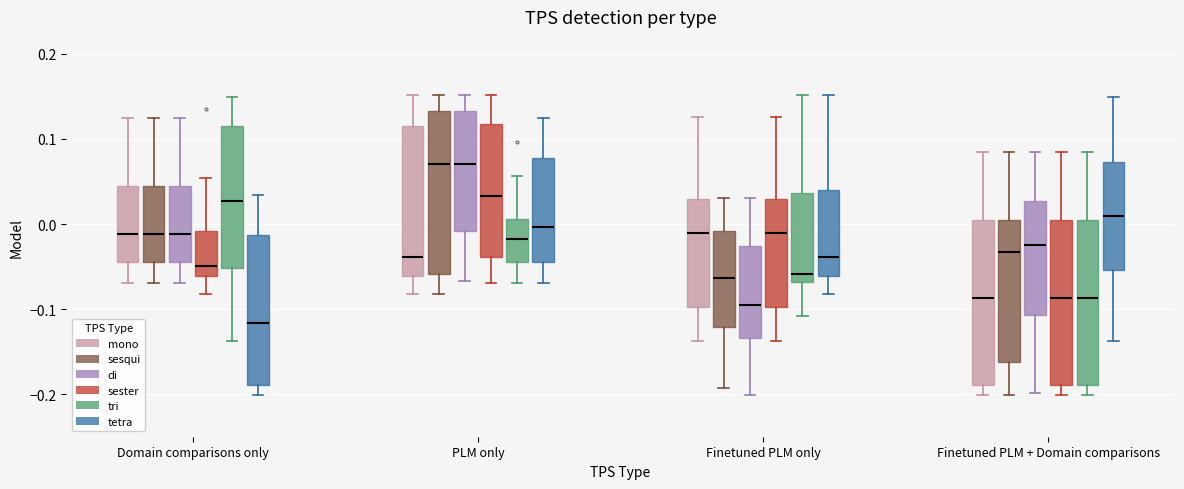

Which box has the lowest median line?

Domain comparisons only (tetra)